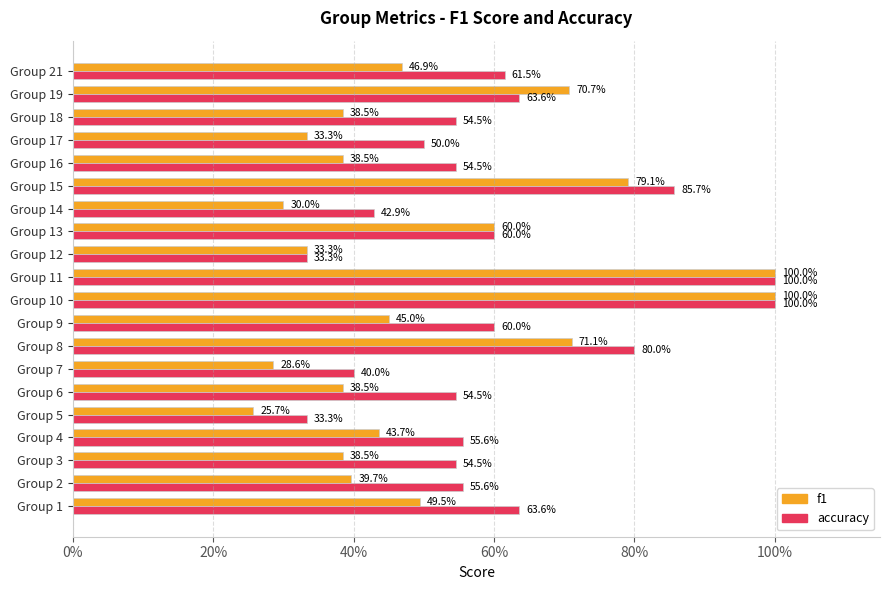

Rank the series by their maximum value, from lowest to highest.

f1, accuracy